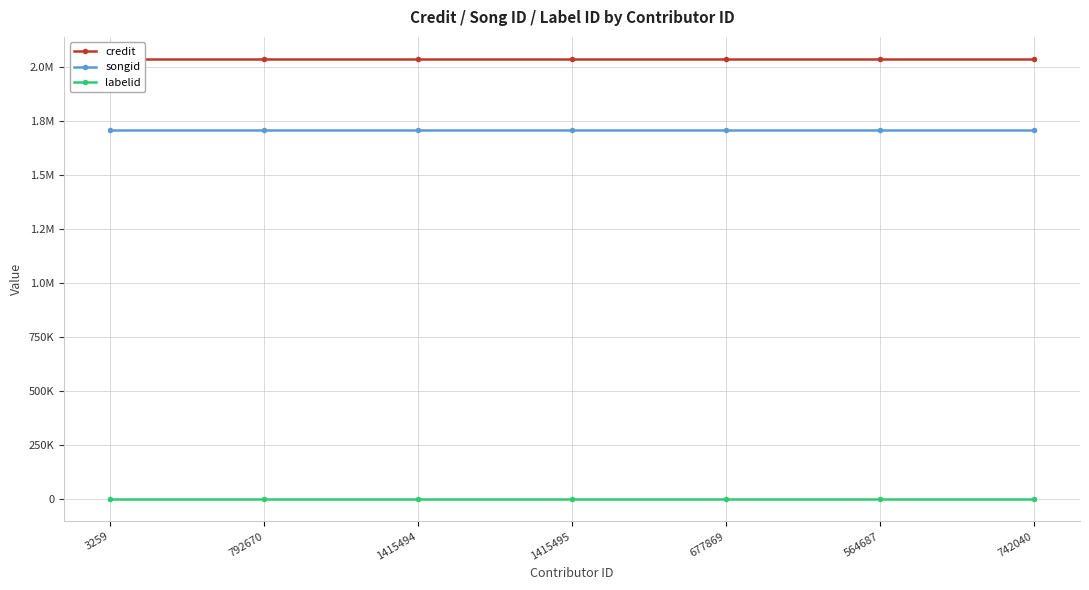

Is the value of labelid at 742040 greater than the value of credit at 1415495?

No